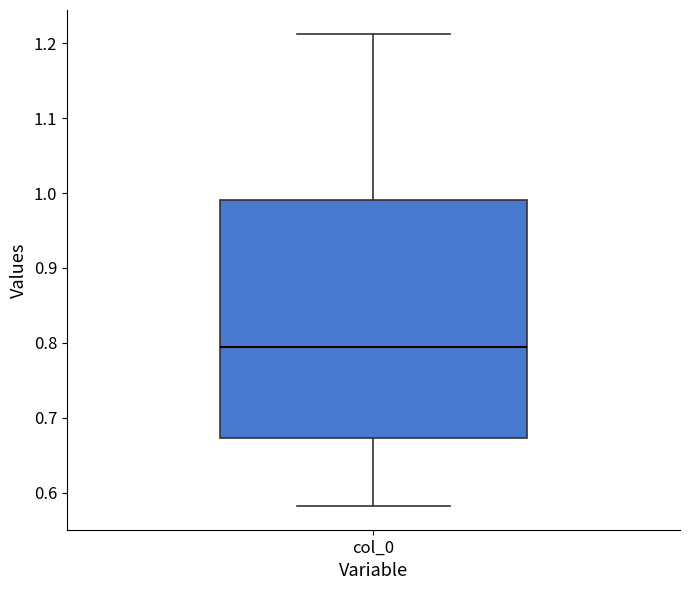

Transcribe this box plot: give where the median line is, the range the box spans, and where the two whiskers end, as read against the y-axis. The values are not printed on the chart, so give them approximately, as read against the axis.

median 0.79, box 0.67 to 0.99, whiskers 0.58 to 1.21